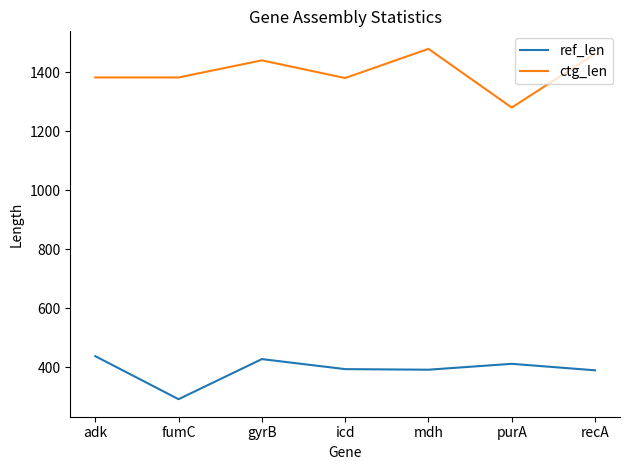

True or false: ctg_len and ref_len cross at least once.

False